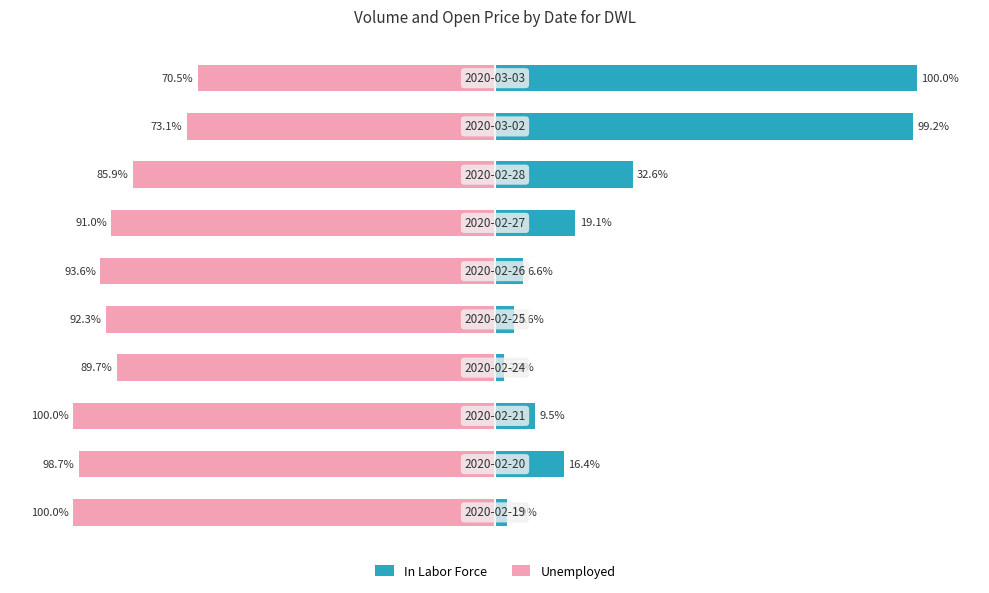

How many data points in Unemployed are above -91?

4